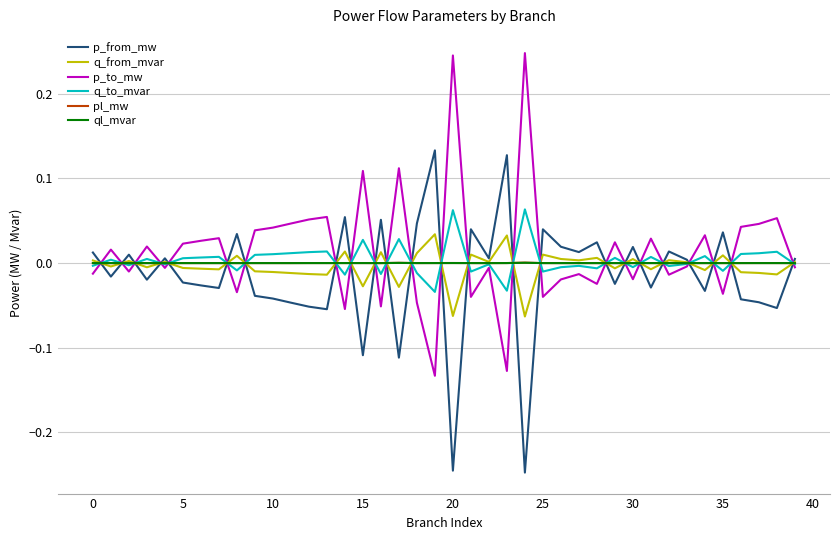

What are all the series names shown in the legend?

p_from_mw, q_from_mvar, p_to_mw, q_to_mvar, pl_mw, ql_mvar